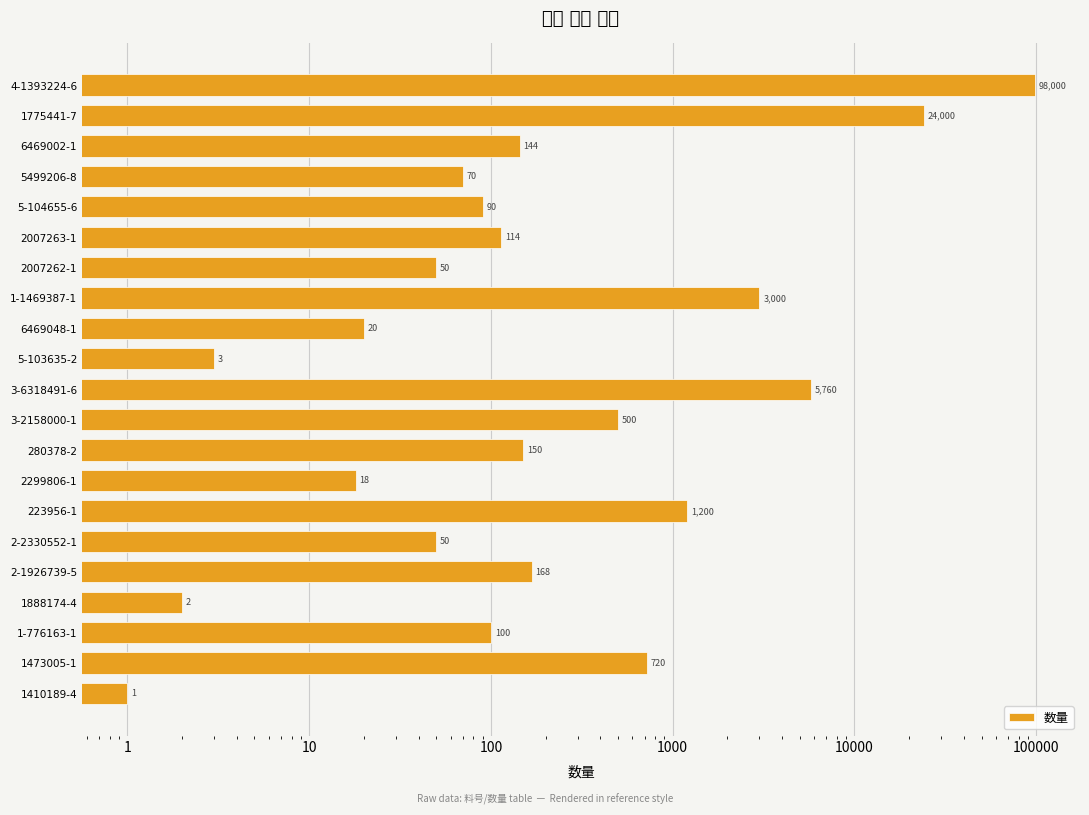

Reading left to right, extract all data points from this chart.

1	720	100	2	168	50	1200	18	150	500	5760	3	20	3000	50	114	90	70	144	24000	98000